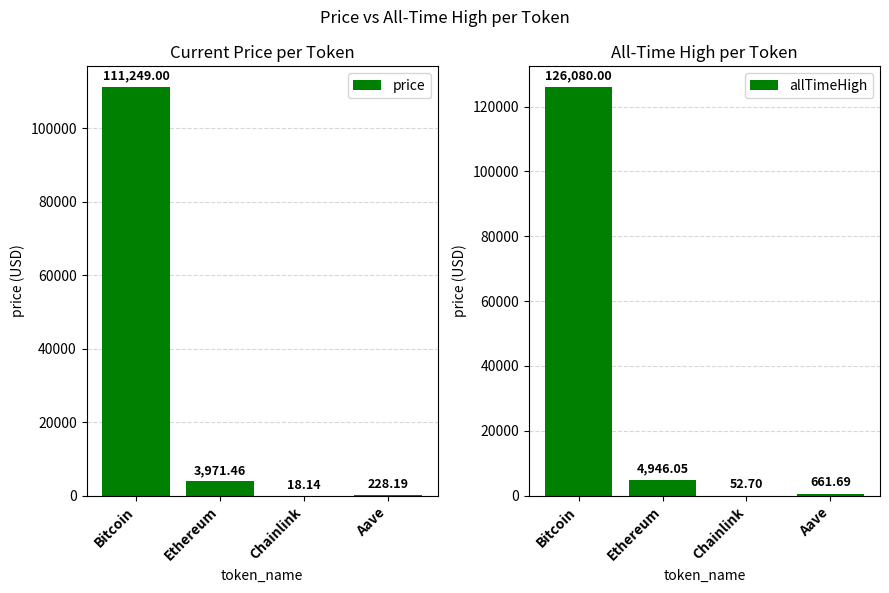

Rank the series at Aave from highest to lowest value.

allTimeHigh, price